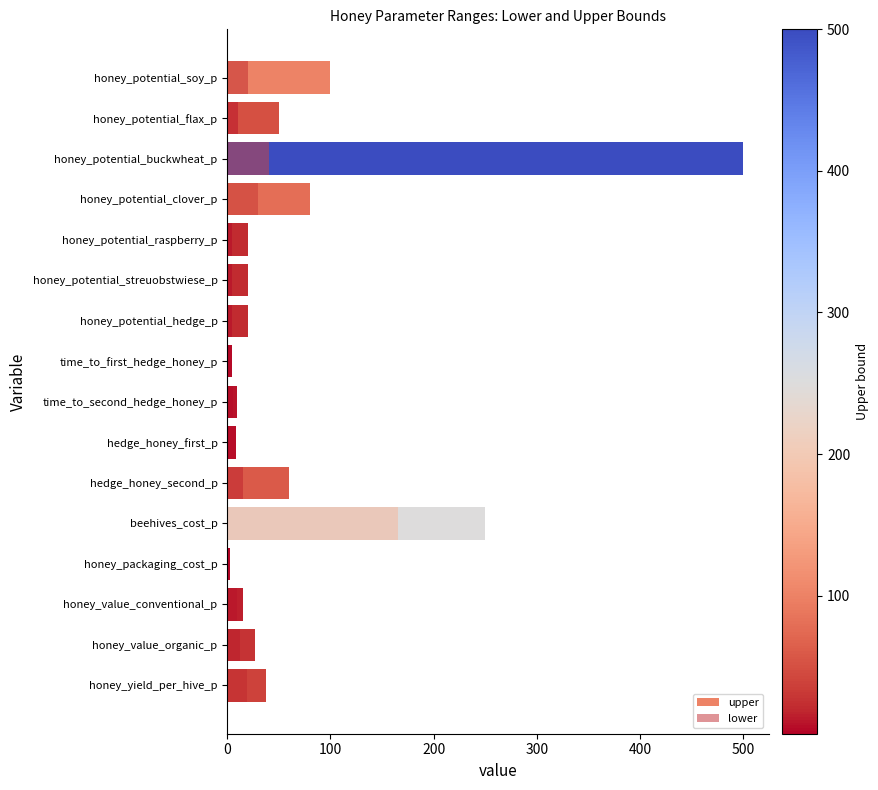

What is the total value across all series at honey_potential_hedge_p?

25.0